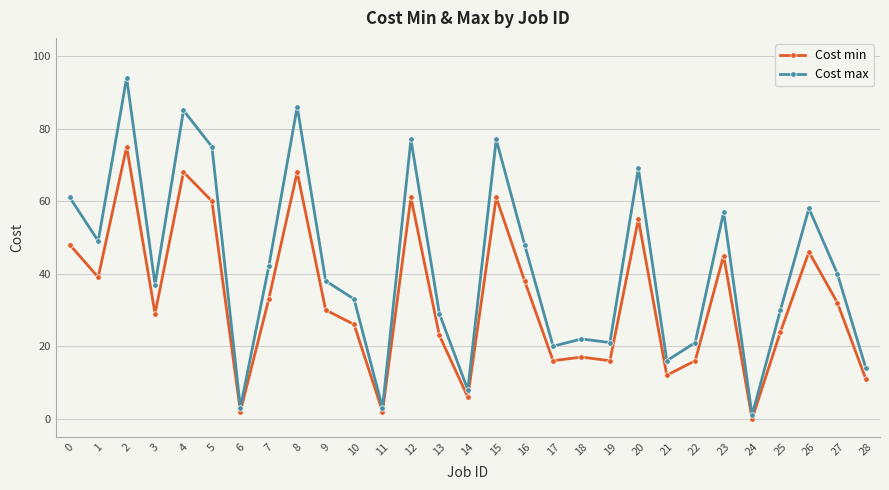

How many data points in Cost min are less than 30?

14